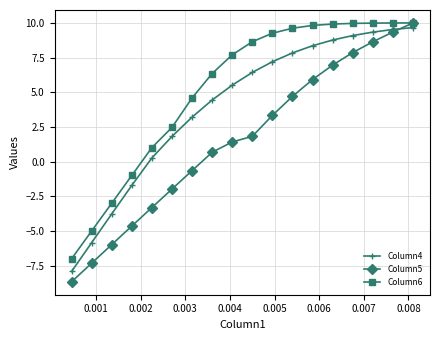

What is the lowest value of the Column6 series?

-7.0